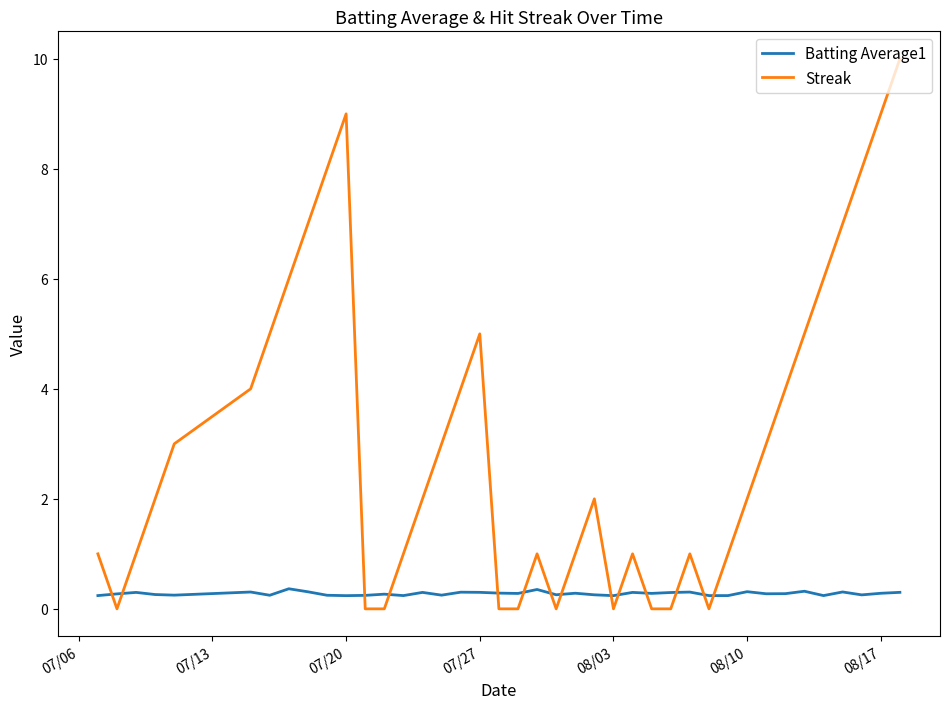

What is the difference between the maximum and second lowest values in the Streak series?

10.0